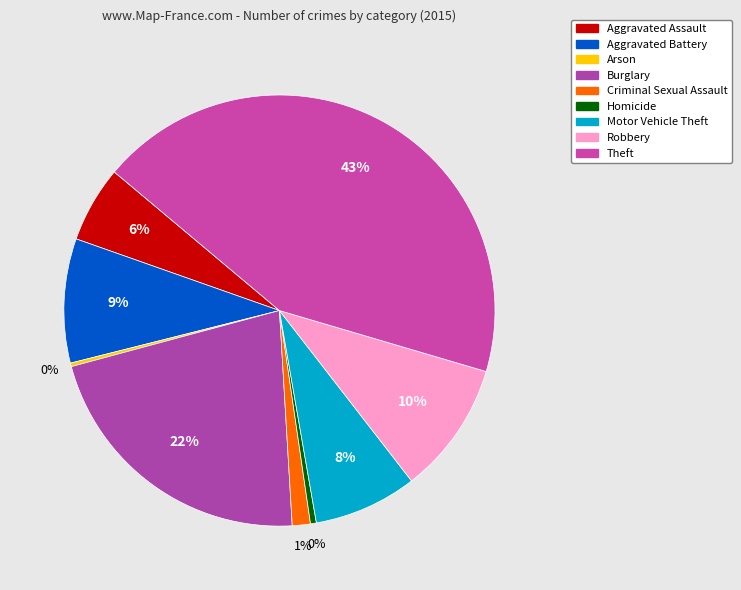

What is the largest slice in the pie chart?

Theft